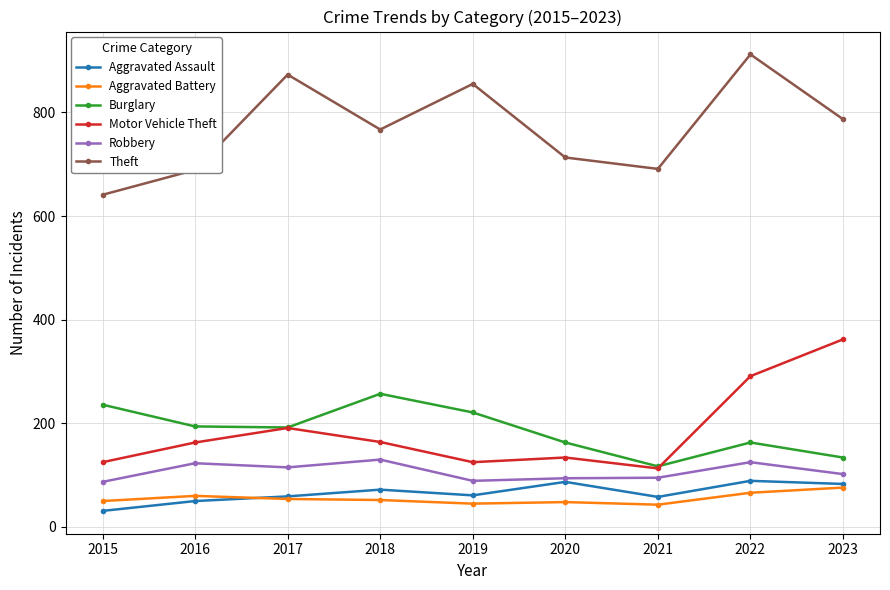

How many interior local valleys does the Burglary series have?

2